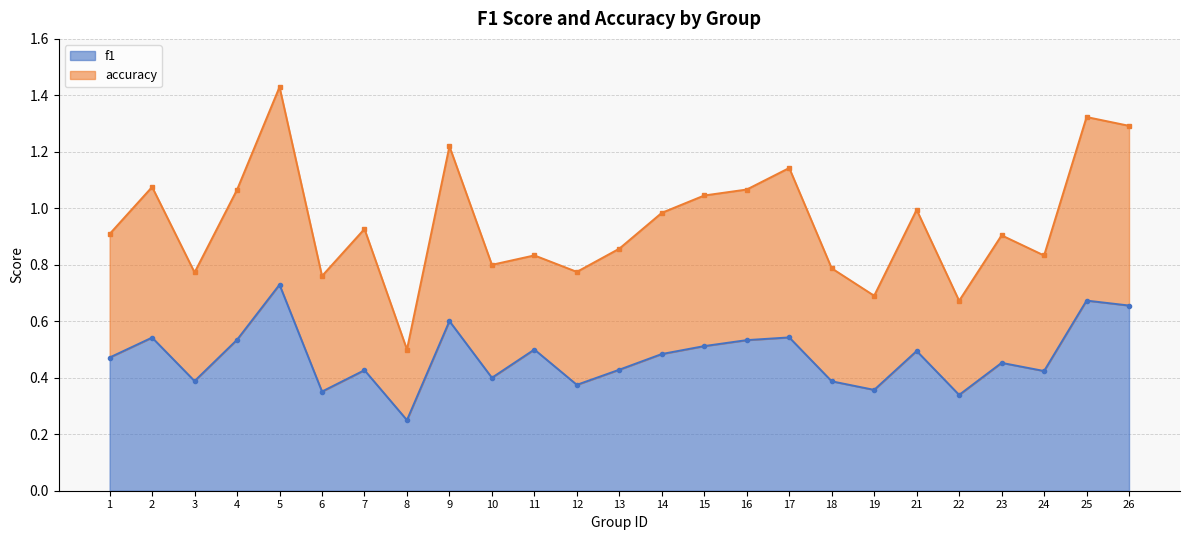

What is the average value of the accuracy series?

0.9